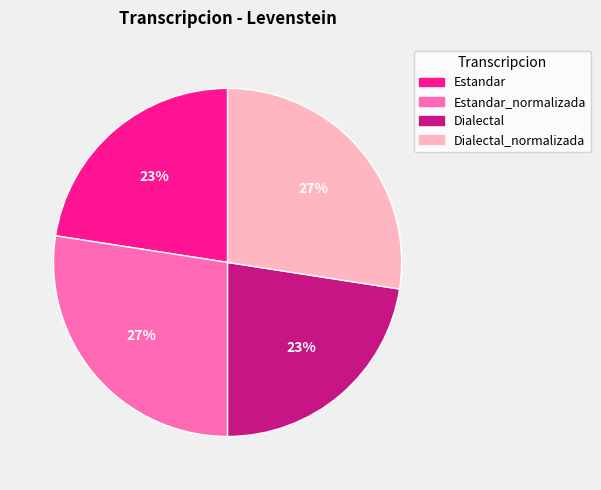

How many slices are in this pie chart?

4